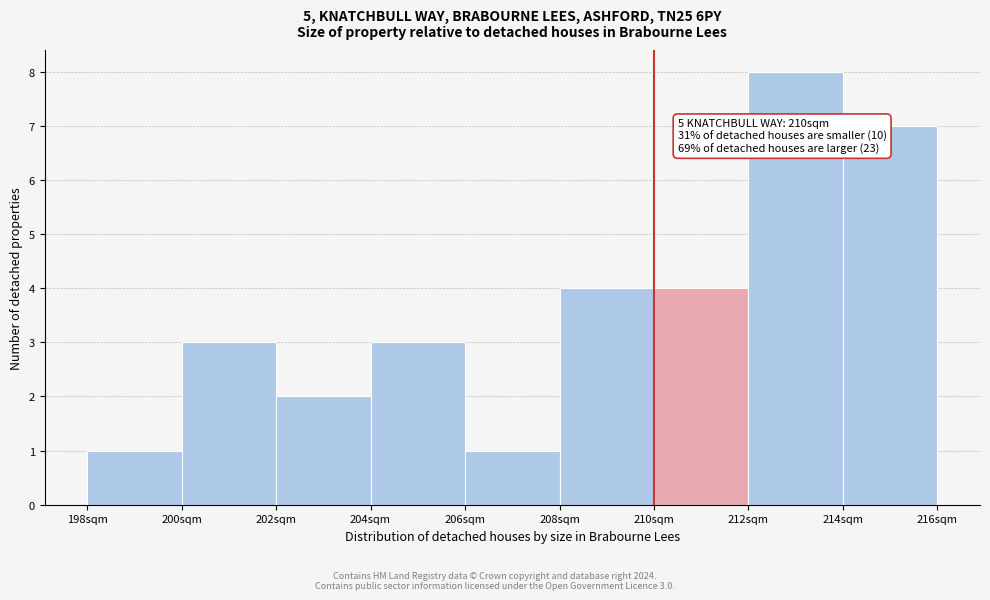

Over which range of the x-axis is the bar tallest?

212 to 214